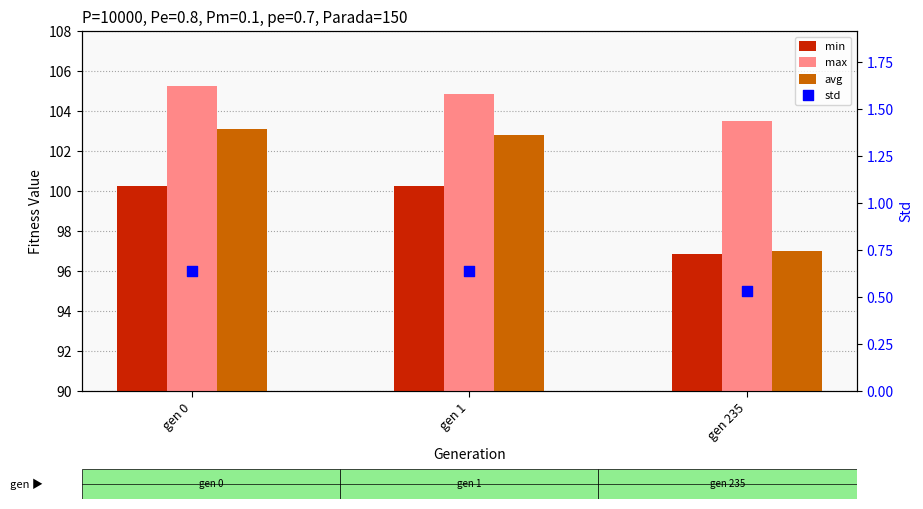

What is the total value across all series at gen 1?

308.5